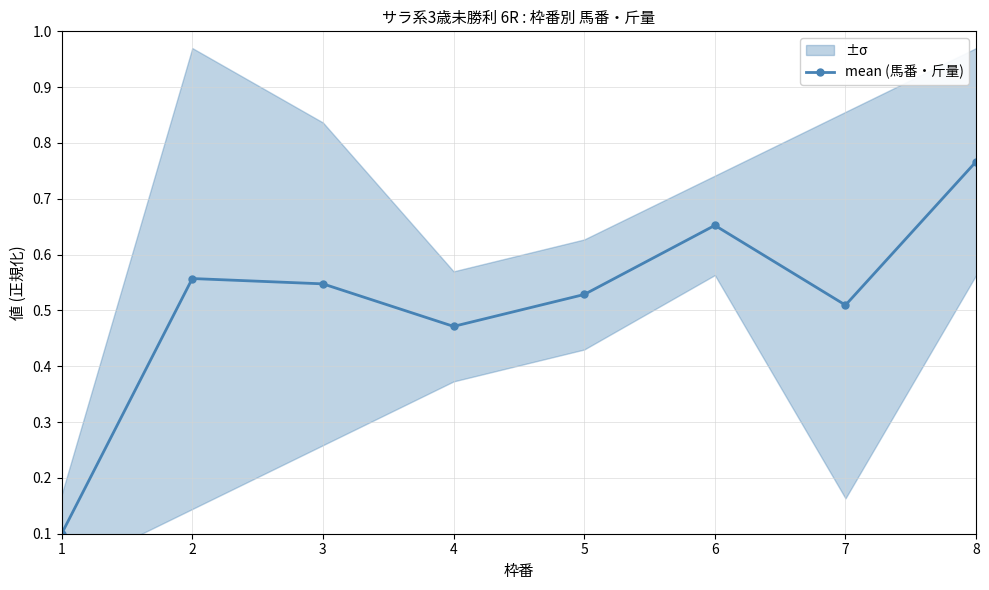

What is the change in value from 3 to 4?

-0.1